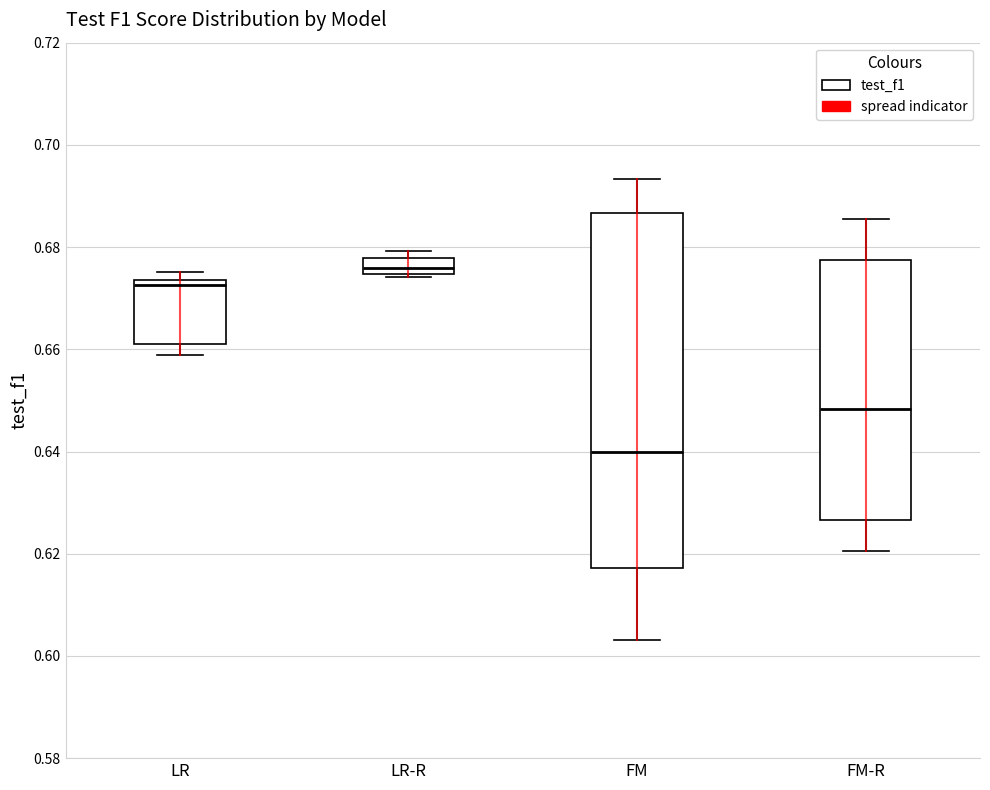

Comparing the boxes themselves (not the whiskers), which one is the tallest?

FM